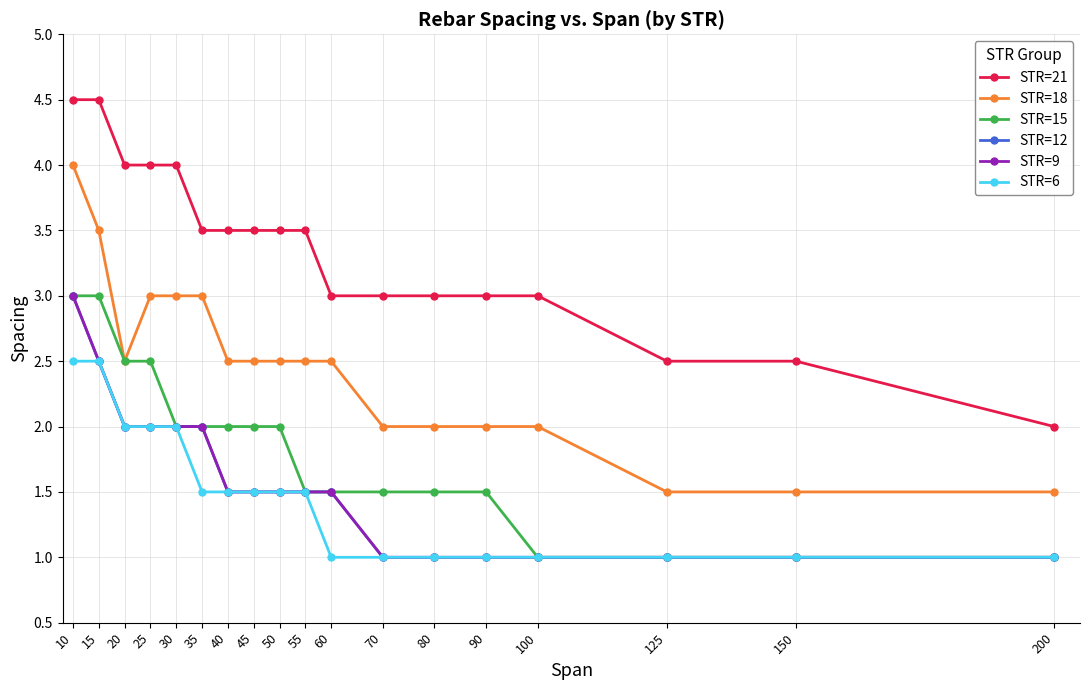

Is this an area chart (filled region under the line)?

No